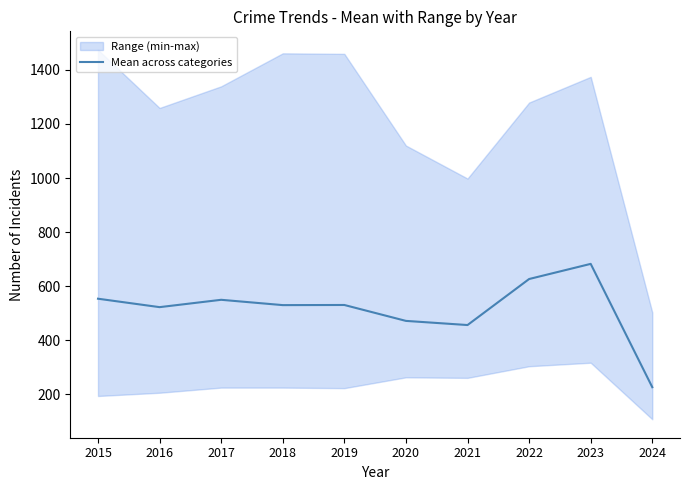

What is the average value?

515.0